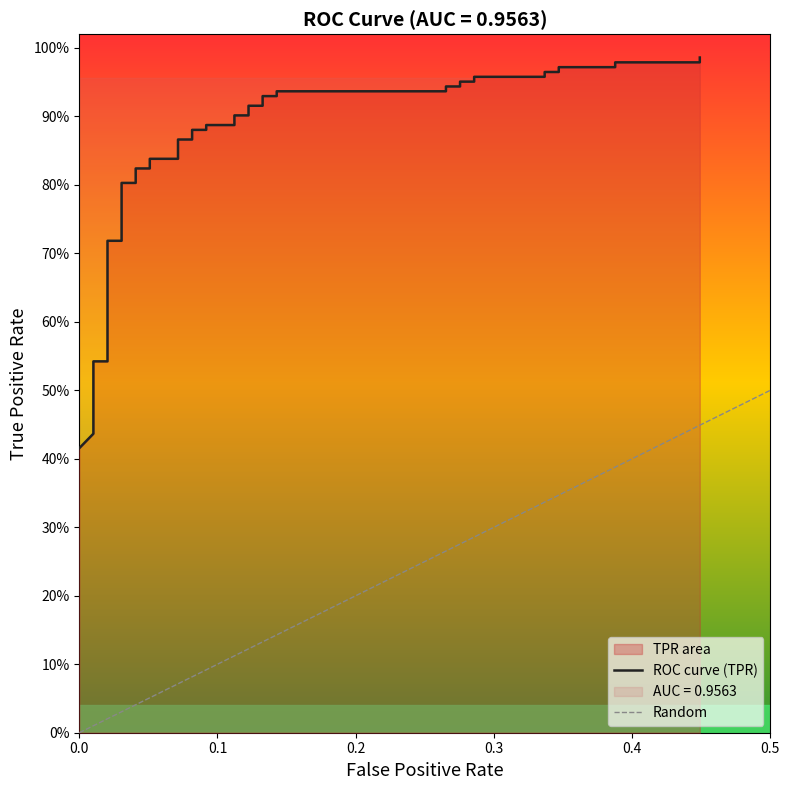

Reading right to left, transcribe all the data shown in this chart.

1.0	1.0	1.0	1.0	1.0	1.0	1.0	1.0	1.0	1.0	1.0	0.9	0.9	0.9	0.9	0.9	0.9	0.9	0.9	0.9	0.9	0.9	0.9	0.9	0.9	0.9	0.9	0.8	0.8	0.8	0.8	0.8	0.8	0.7	0.7	0.5	0.5	0.5	0.4	0.4